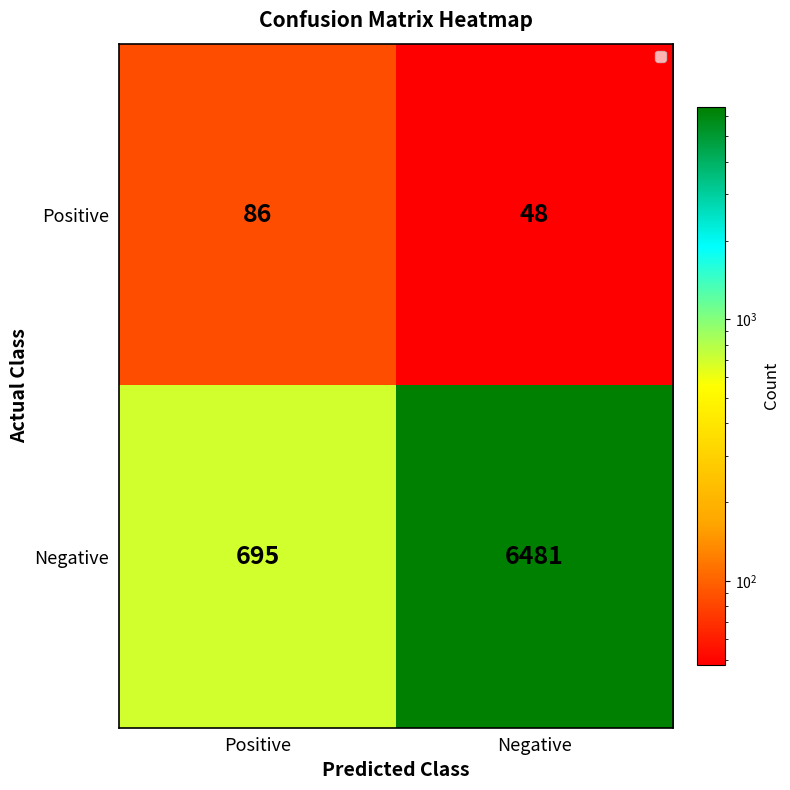

Reading right to left, what are all the values shown in this chart?

Positive: Negative=48	Positive=86
Negative: Negative=6481	Positive=695